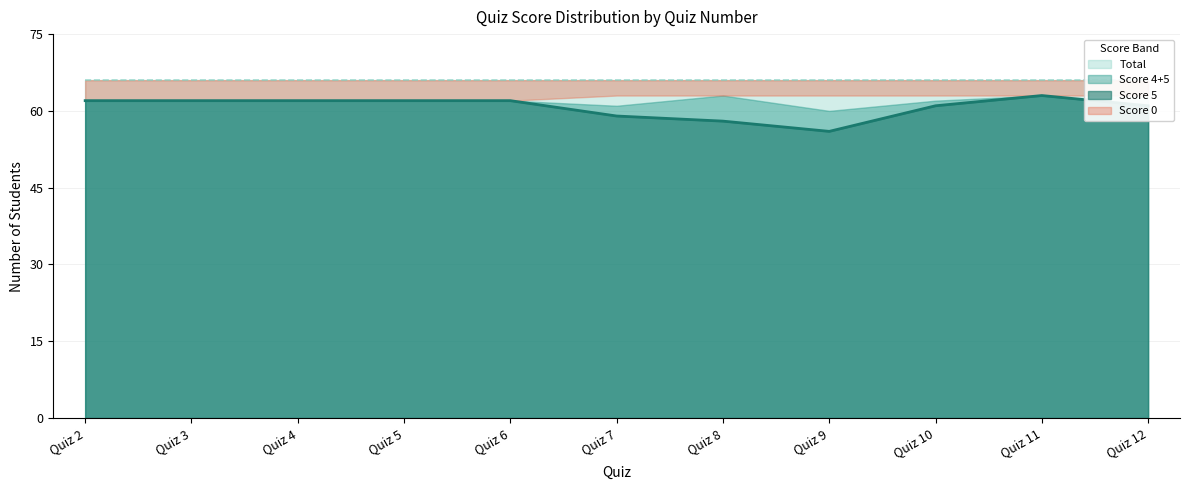

At Quiz 4, list the series in order from smallest to largest.

Score 5 line, Total line